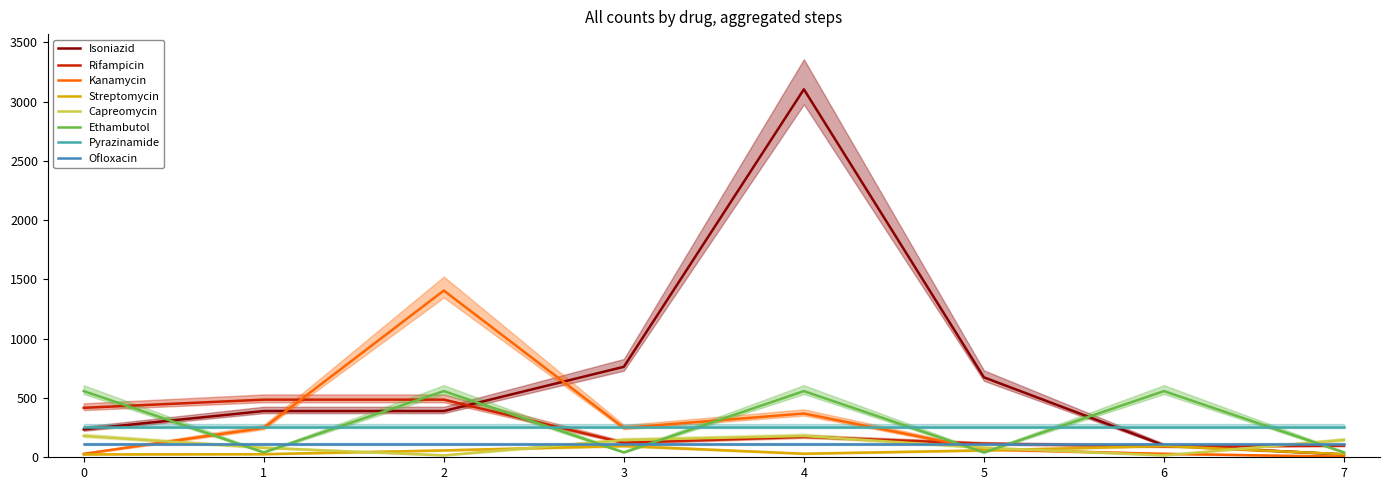

At which category is the sum across all series the highest?

4